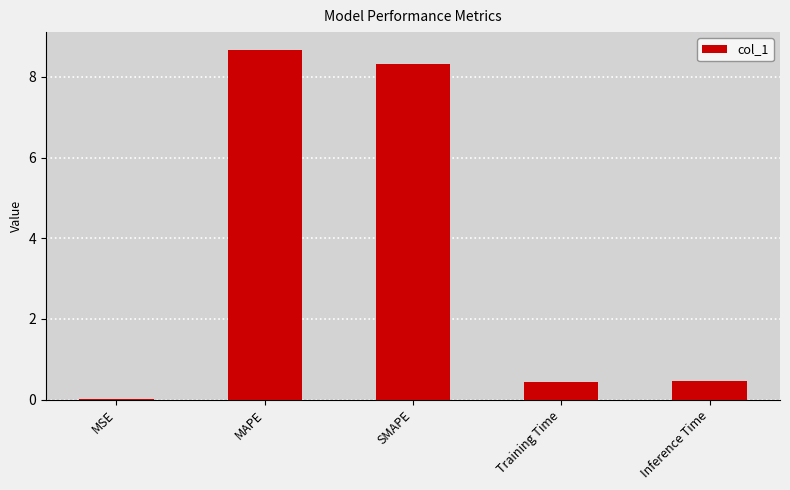

Read the value at Inference Time.

0.5